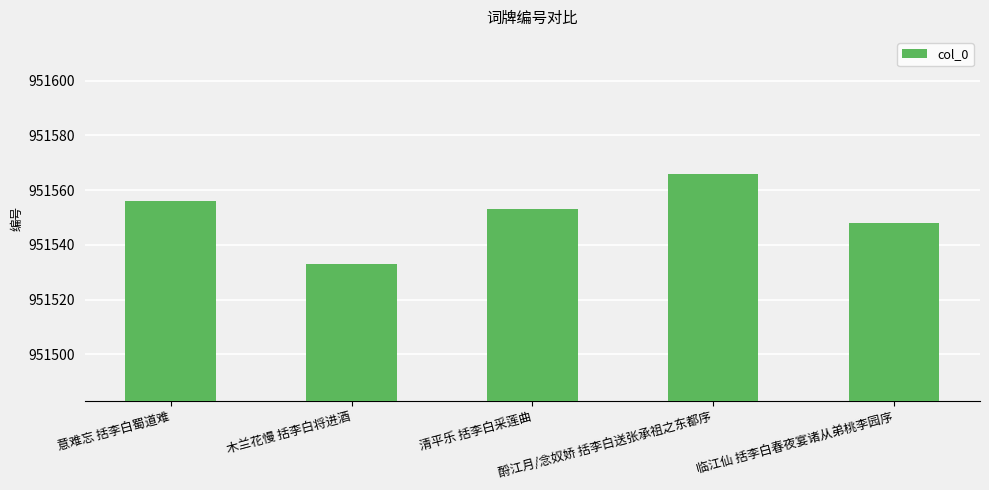

How many bars are there in total?

5